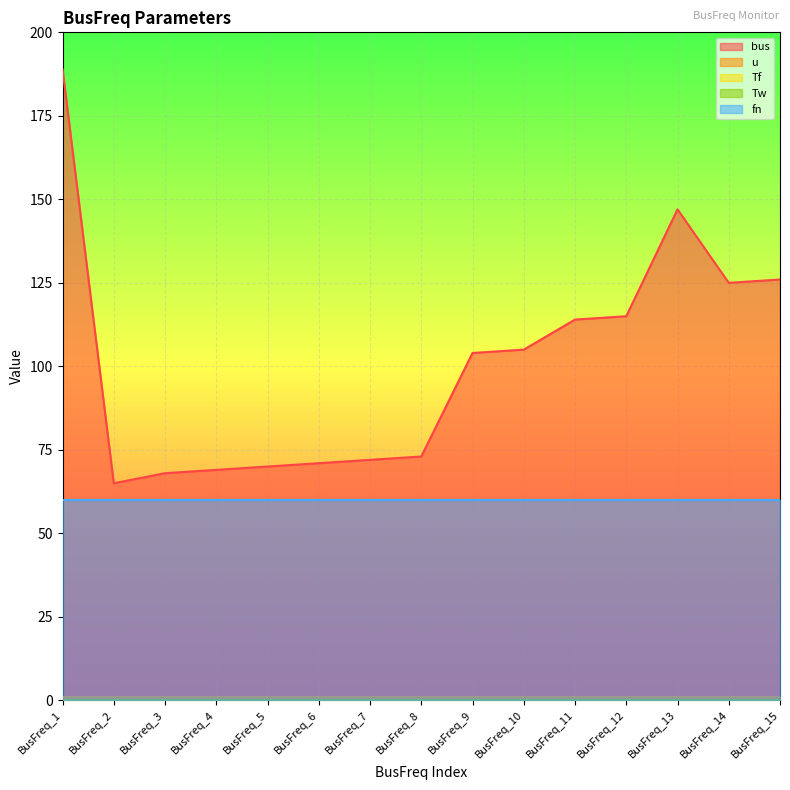

The value of Tw at BusFreq_12 is 0.1. True or false?

True